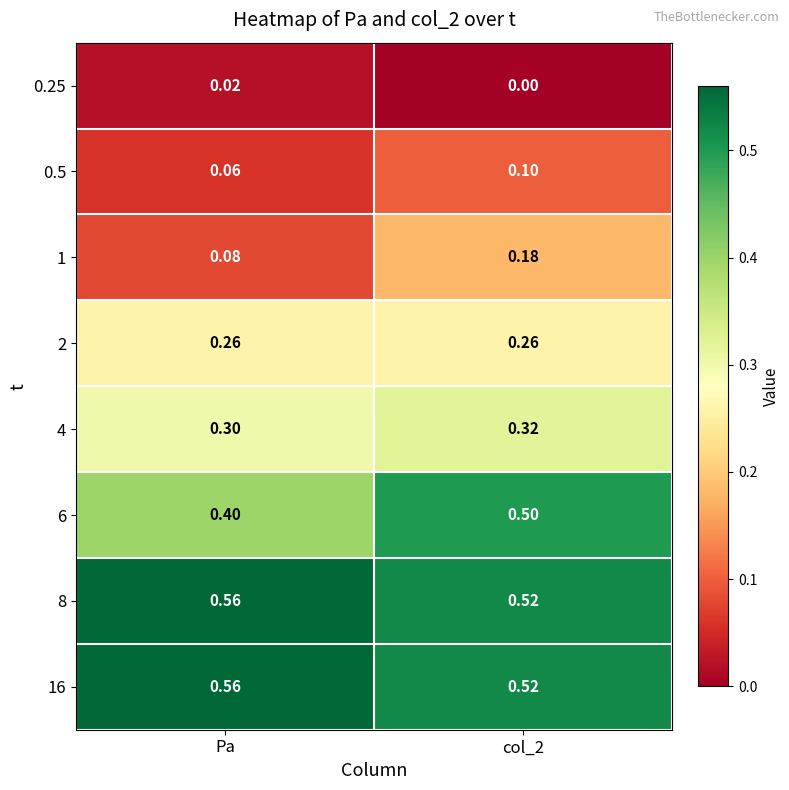

Where is 4 nearest to the value 0?

Pa